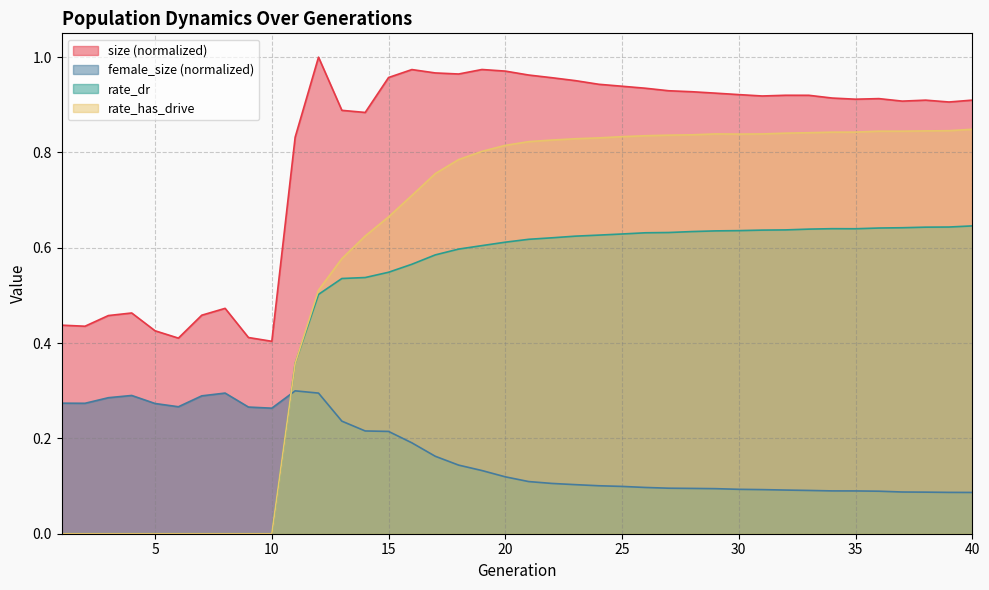

List the labels in order of rate_has_drive value, largest first.

40, 39, 38, 36, 37, 35, 34, 33, 32, 29, 31, 30, 28, 27, 26, 25, 24, 23, 22, 21, 20, 19, 18, 17, 16, 15, 14, 13, 12, 11, 1, 2, 3, 4, 5, 6, 7, 8, 9, 10